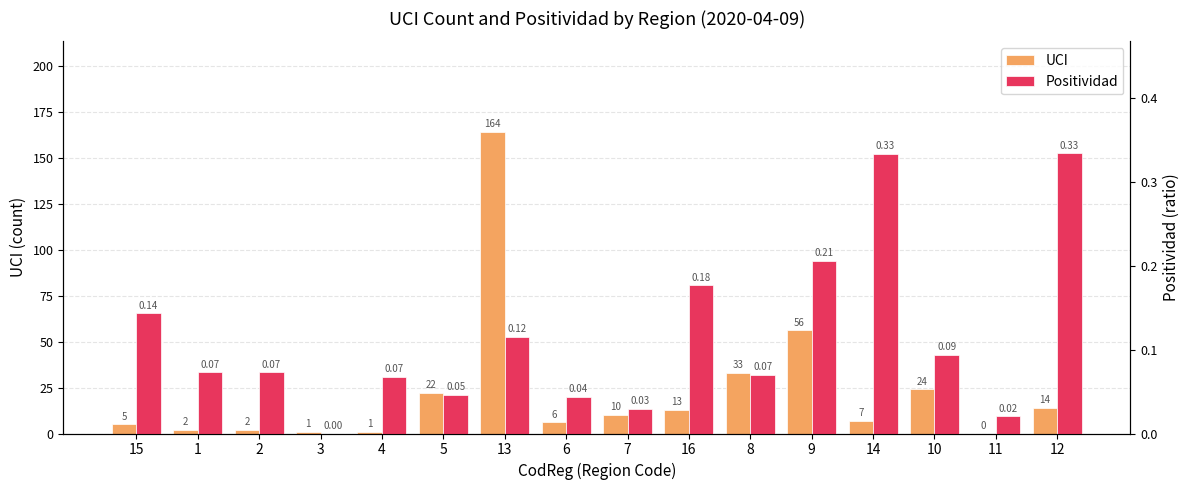

Is it true that UCI equals 164.0 at 13?

True